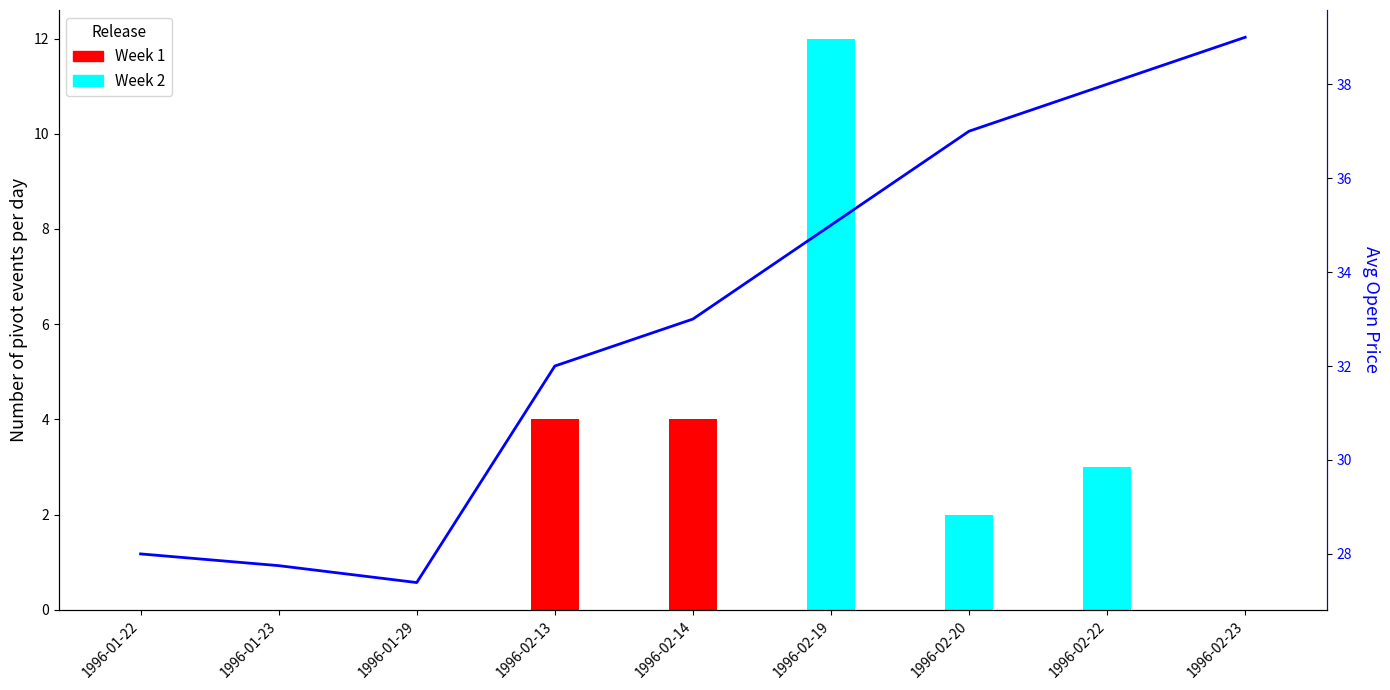

Which label corresponds to the smallest value in the chart?

1996-01-22